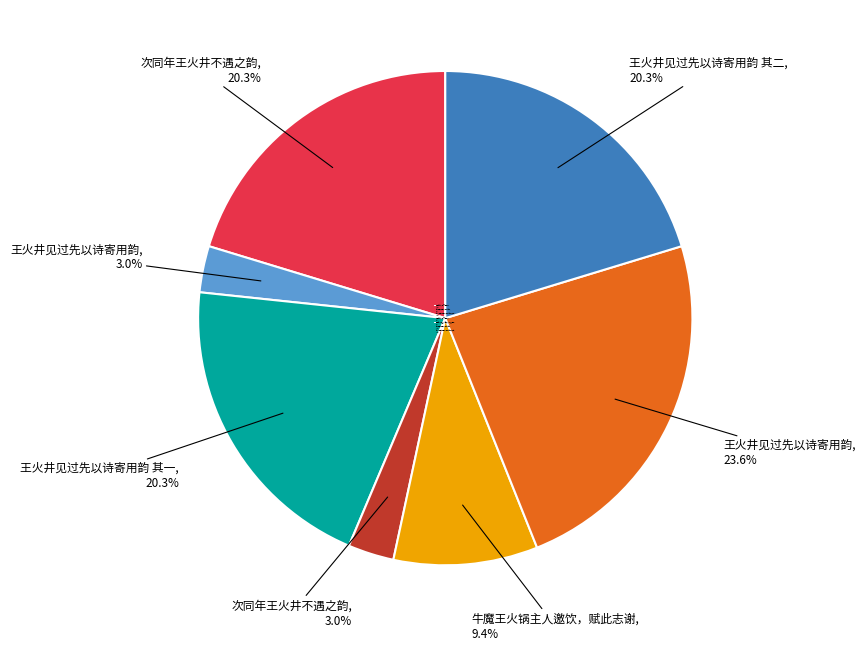

Which has a higher value, 次同年王火井不遇之韵, 20.3% or 次同年王火井不遇之韵, 3.0%?

次同年王火井不遇之韵, 20.3%